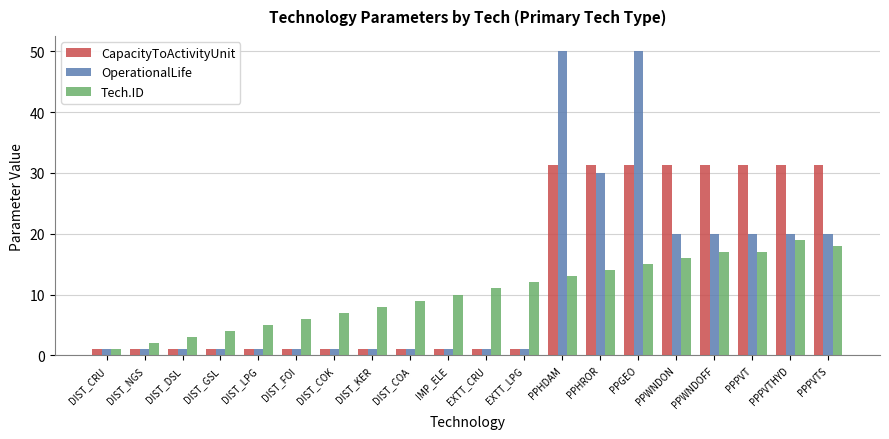

Rank the series by their average value, from highest to lowest.

CapacityToActivityUnit, OperationalLife, Tech.ID